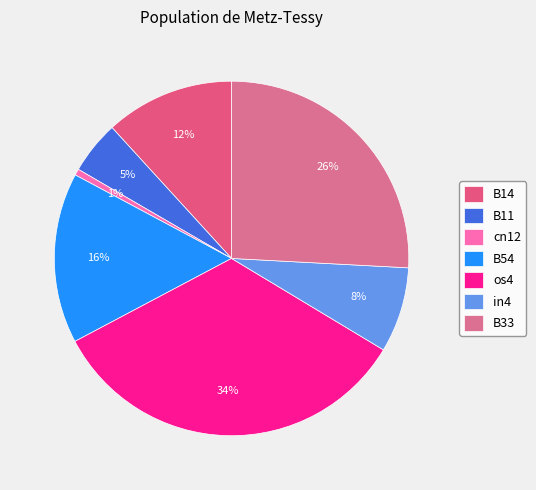

How many slices are in this pie chart?

7